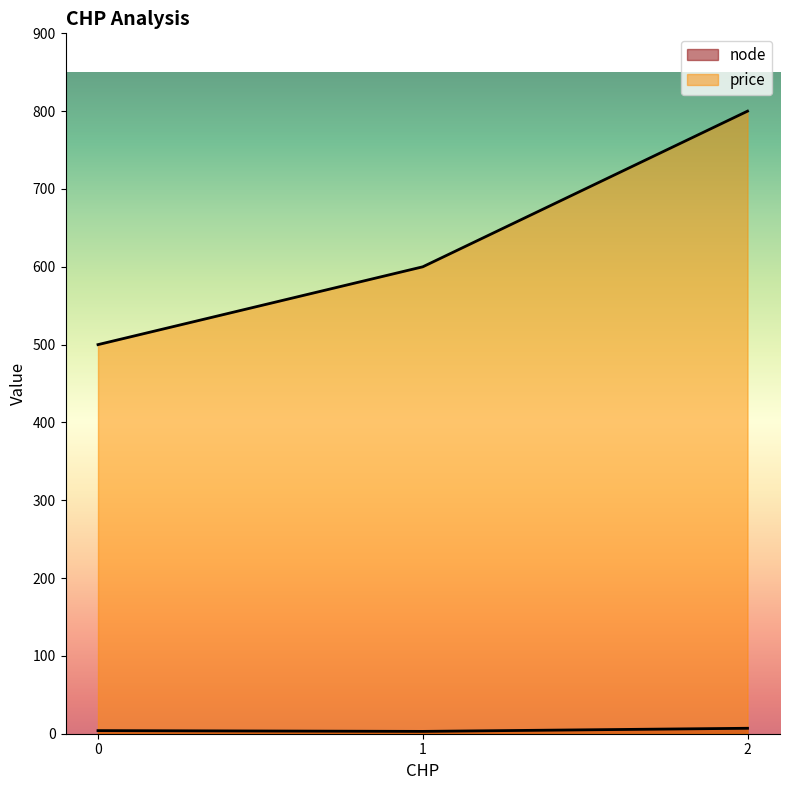

Between 0 and 2, which is larger?

2